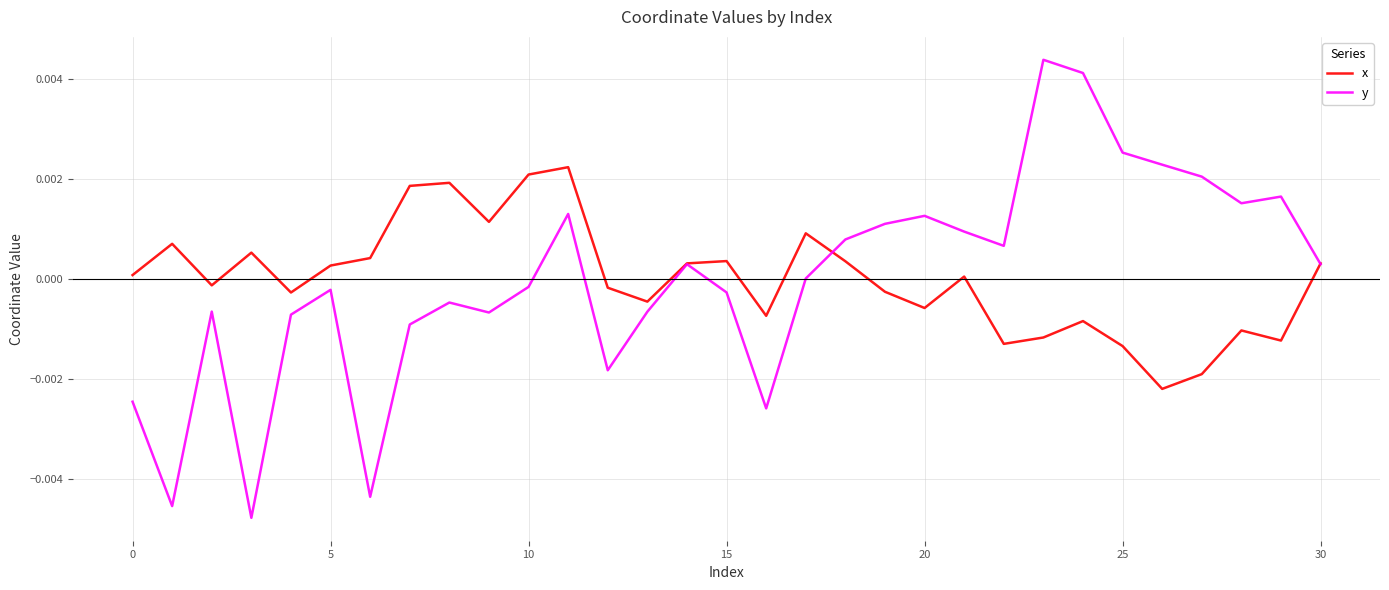

Which series has the largest range (max minus min)?

y